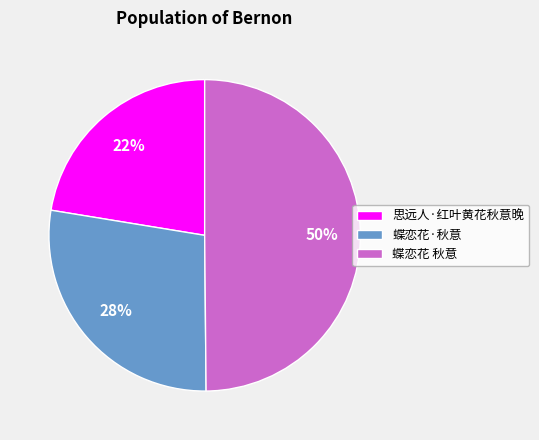

How many segments does this pie chart have?

3